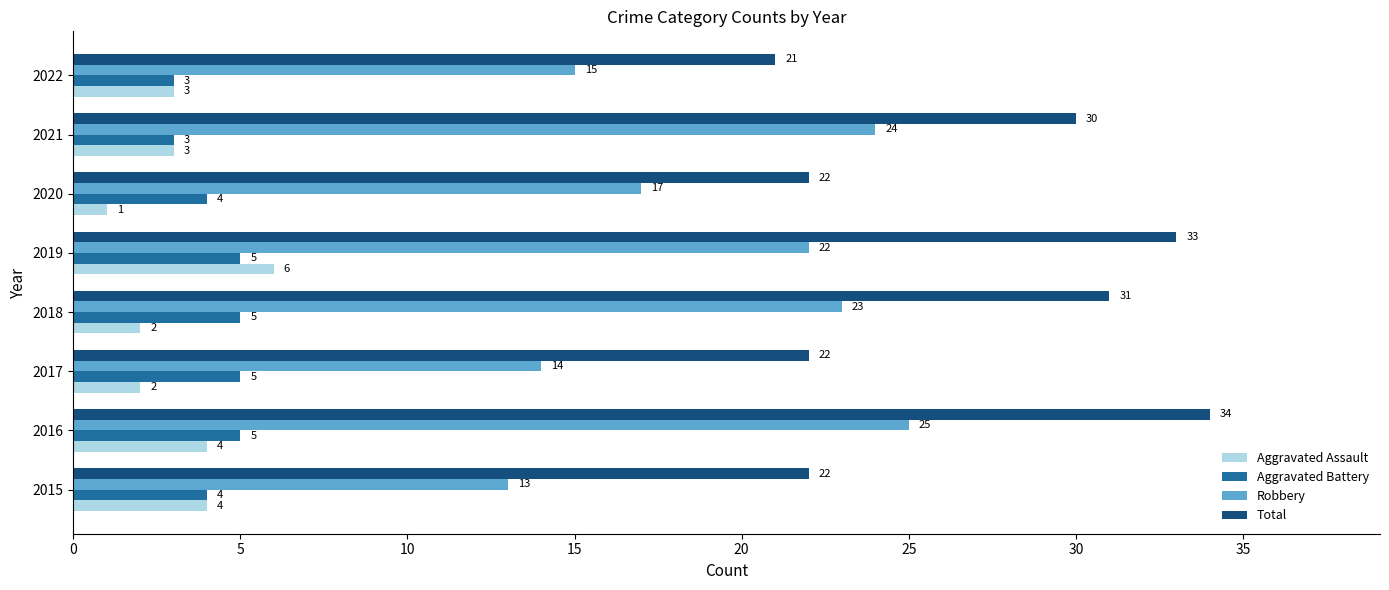

Which series has the largest range (max minus min)?

Total